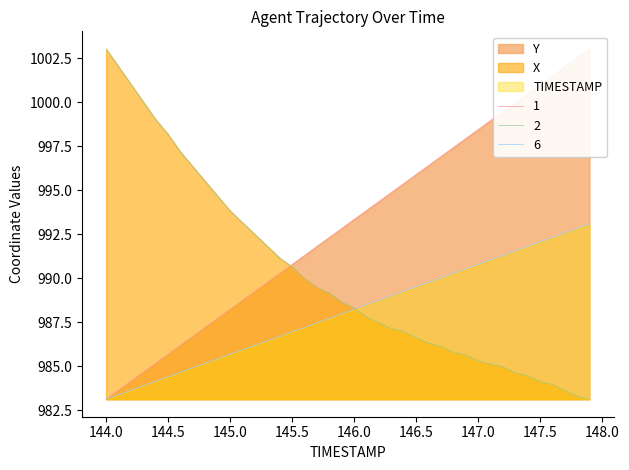

Between 144.3 and 146.6, which series saw the biggest shift?

X